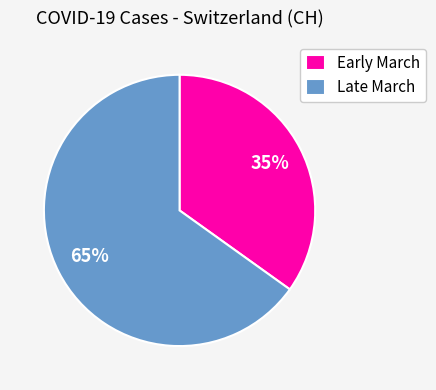

Between Early March and Late March, which is larger?

Late March